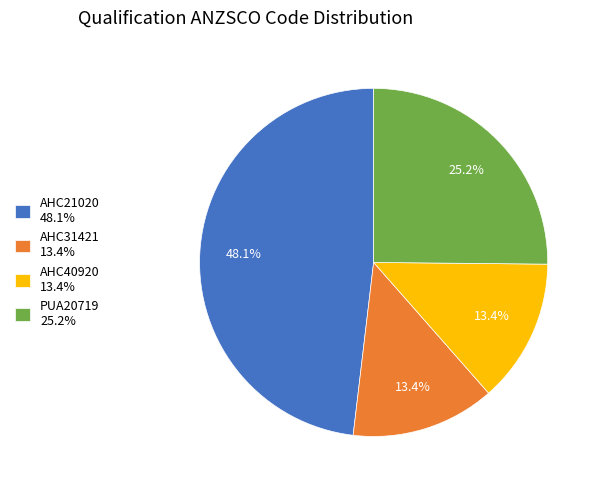

Is AHC21020 the majority of the pie?

No